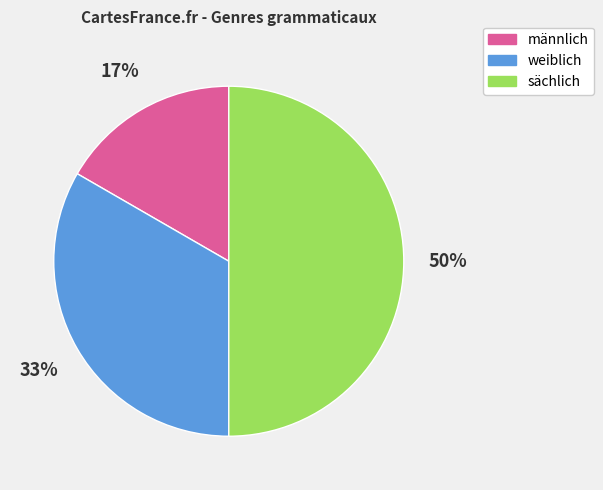

Which category has the biggest portion of the pie?

sächlich